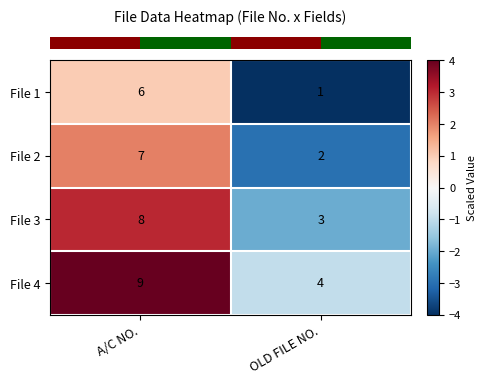

What is the sum of all File 4 values?

13